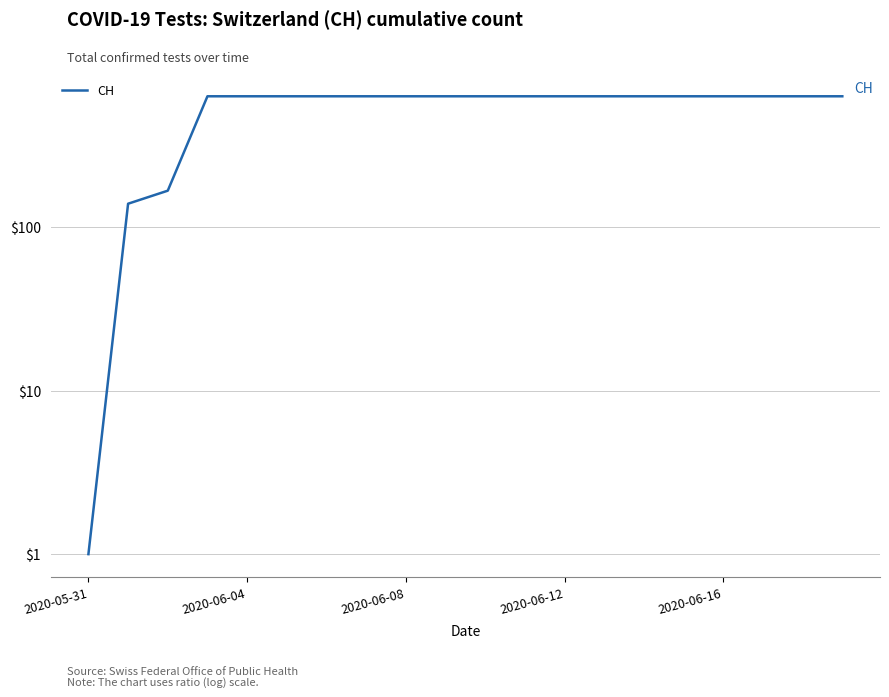

Where is the data nearest to the value 316?

2020-06-08